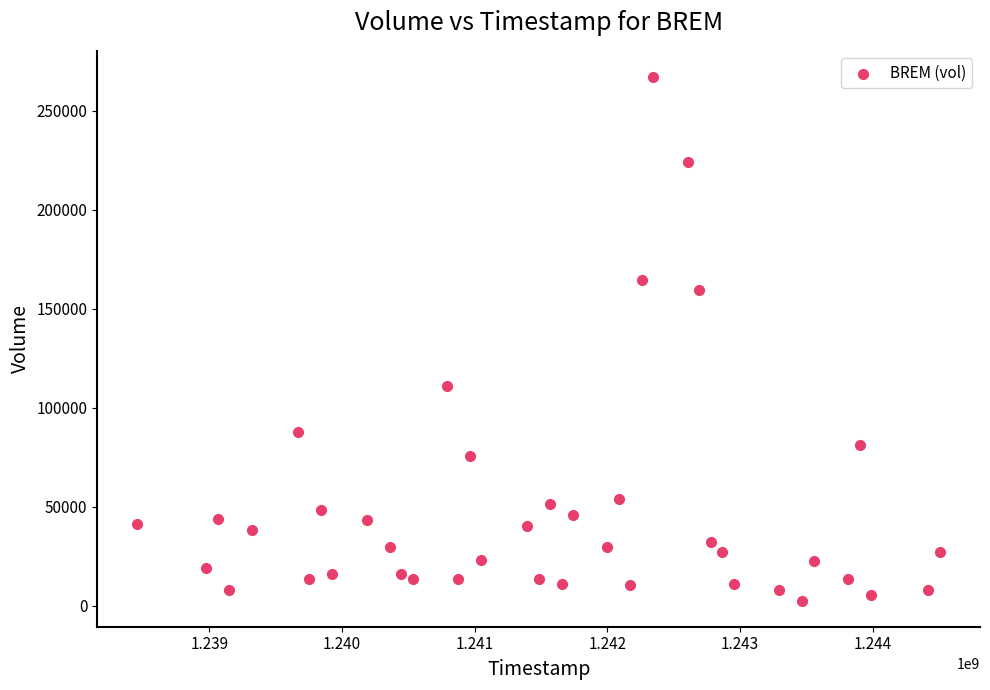

What is the range of X values (max minus min)?

6048000